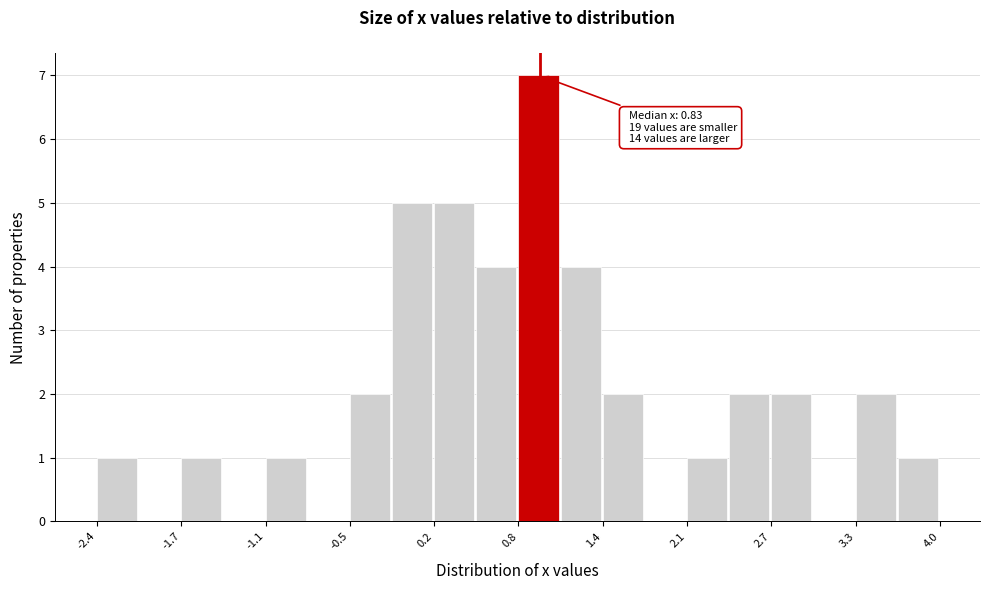

Around what value on the x-axis is the tallest bar? Give the approximate position of its centre, as read against the axis.

1.0